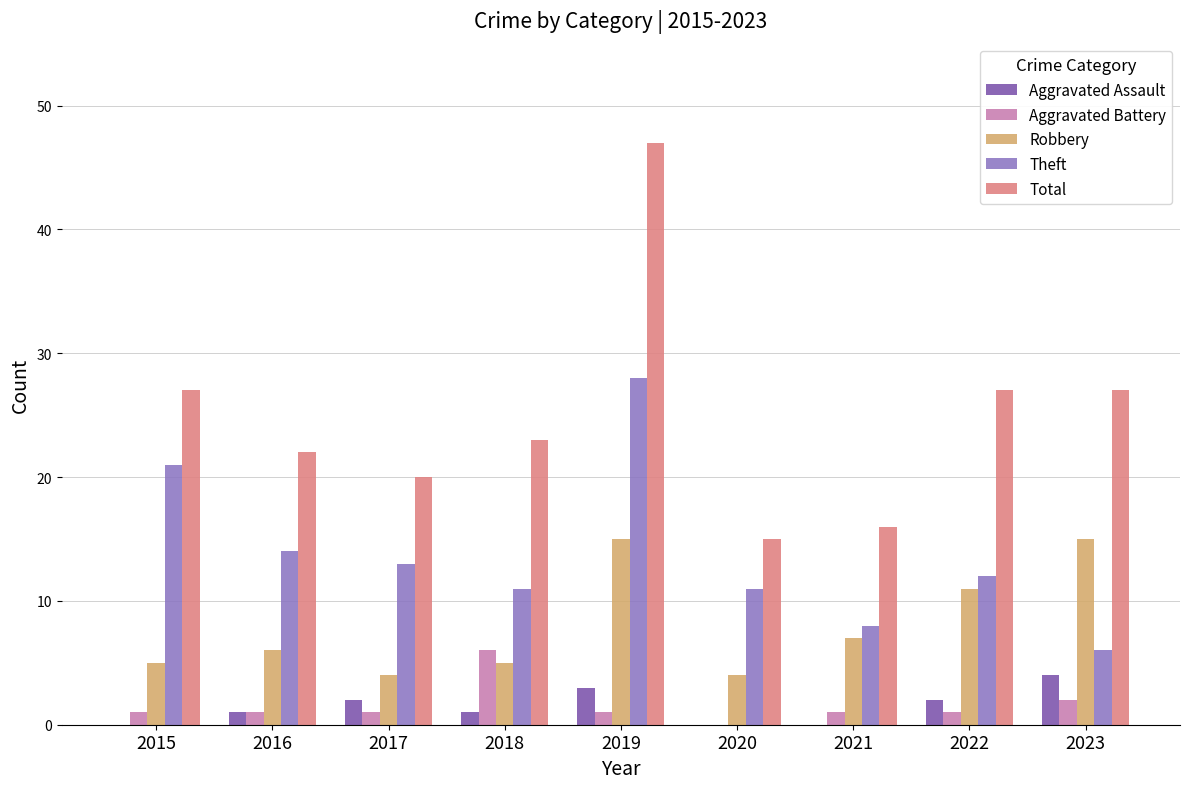

Is the value of Aggravated Battery at 2018 greater than the value of Robbery at 2018?

Yes